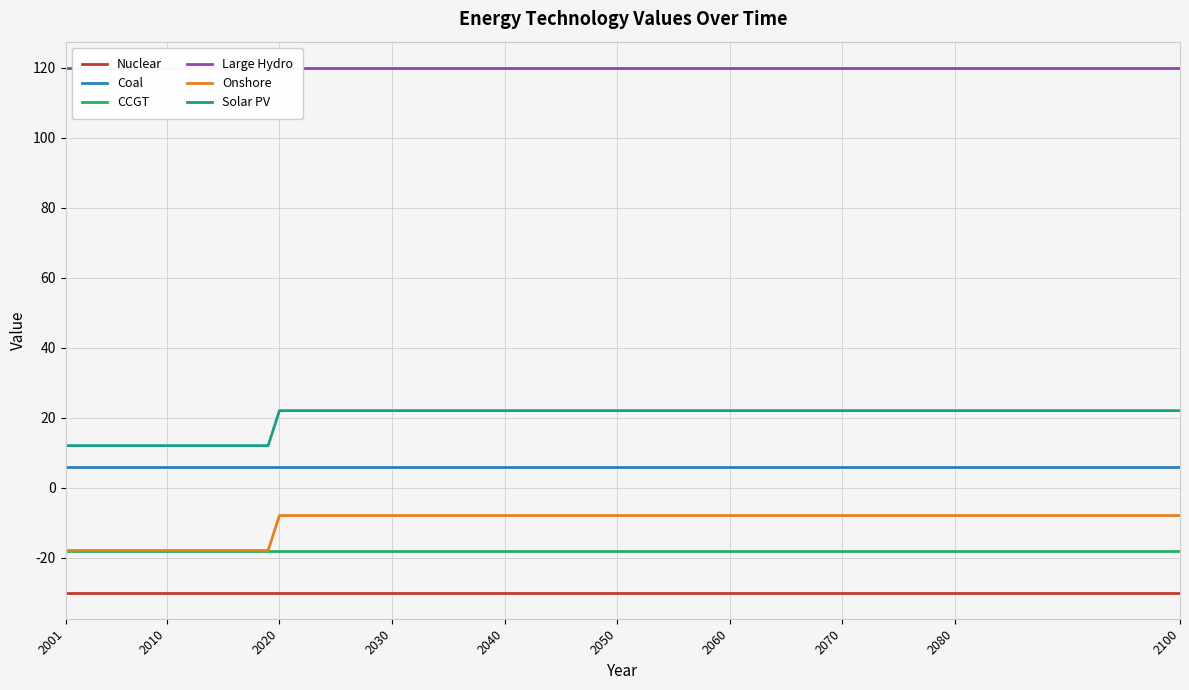

Reading right to left, list all the values displayed in this chart.

Nuclear: -30.0	-30.0	-30.0	-30.0	-30.0	-30.0	-30.0	-30.0	-30.0	-30.0
Coal: 6.0	6.0	6.0	6.0	6.0	6.0	6.0	6.0	6.0	6.0
CCGT: -18.0	-18.0	-18.0	-18.0	-18.0	-18.0	-18.0	-18.0	-18.0	-18.0
Large Hydro: 120.0	120.0	120.0	120.0	120.0	120.0	120.0	120.0	120.0	120.0
Onshore: -8.0	-8.0	-8.0	-8.0	-8.0	-18.0	-18.0	-18.0	-18.0	-18.0
Solar PV: 22.0	22.0	22.0	22.0	22.0	12.0	12.0	12.0	12.0	12.0